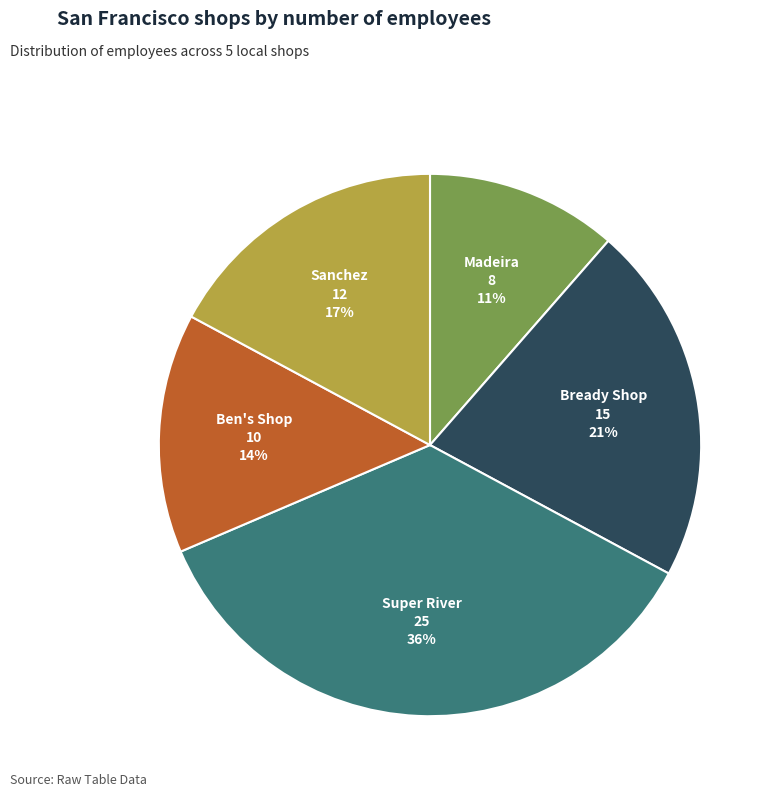

Count the number of slices in the pie.

5